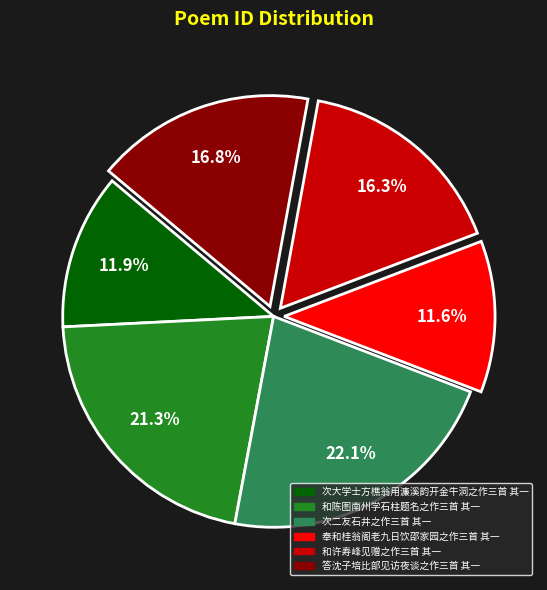

Is 和陈图南州学石柱题名之作三首 其一 the majority of the pie?

No